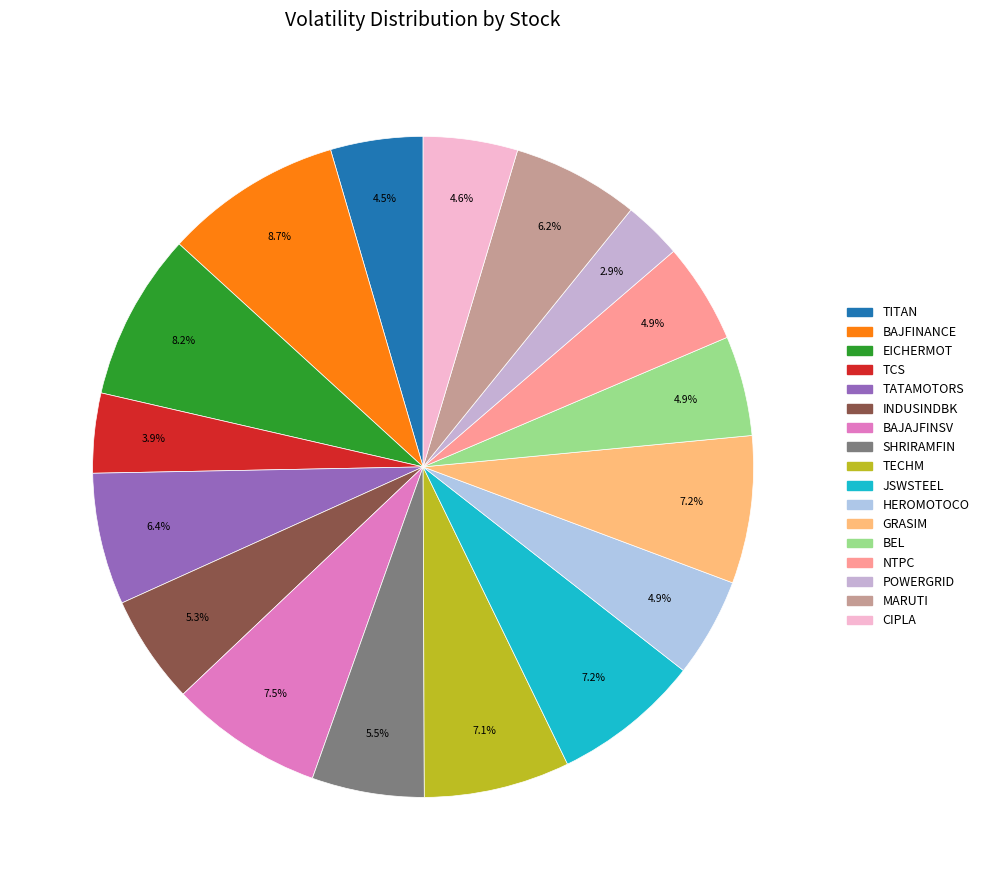

Count the number of slices in the pie.

17